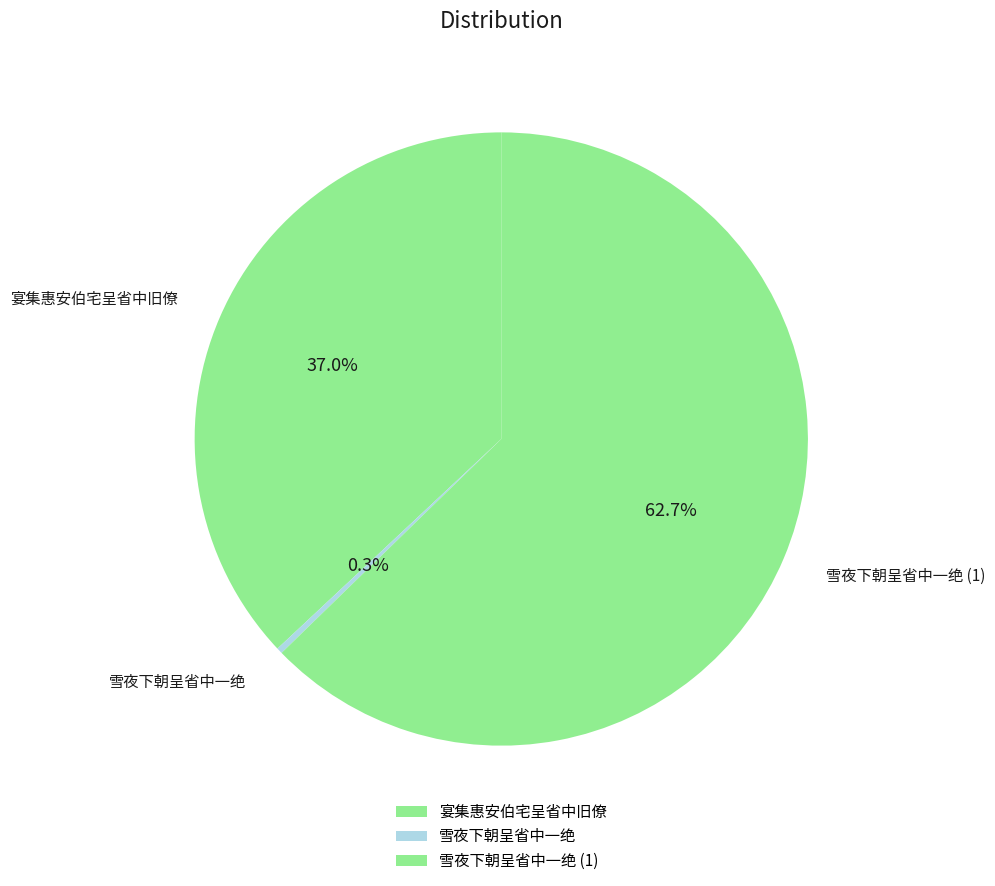

Is there a majority slice in this chart?

Yes